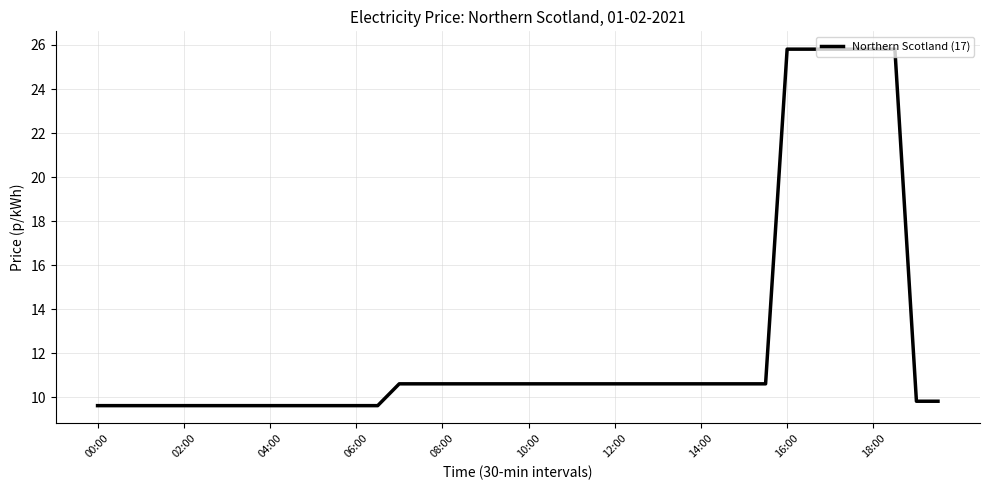

Count the number of categories in the chart.

40